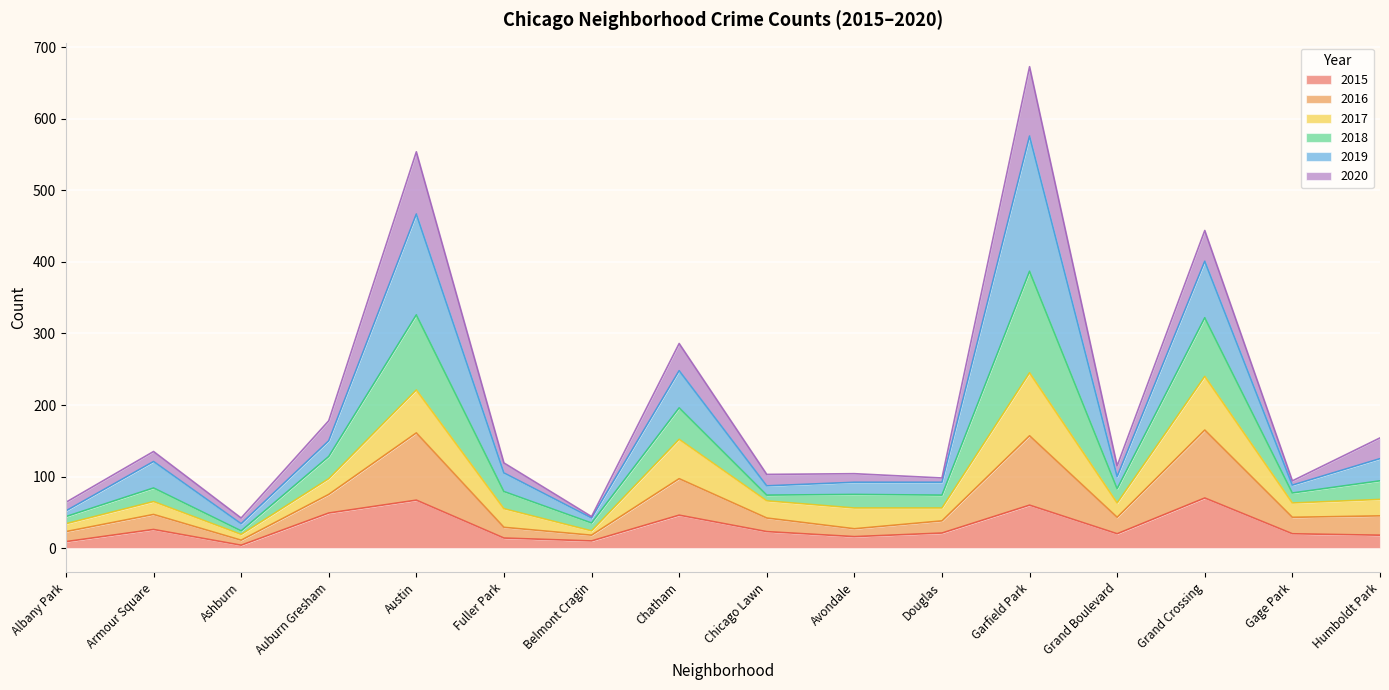

How many data points does each series have?

16